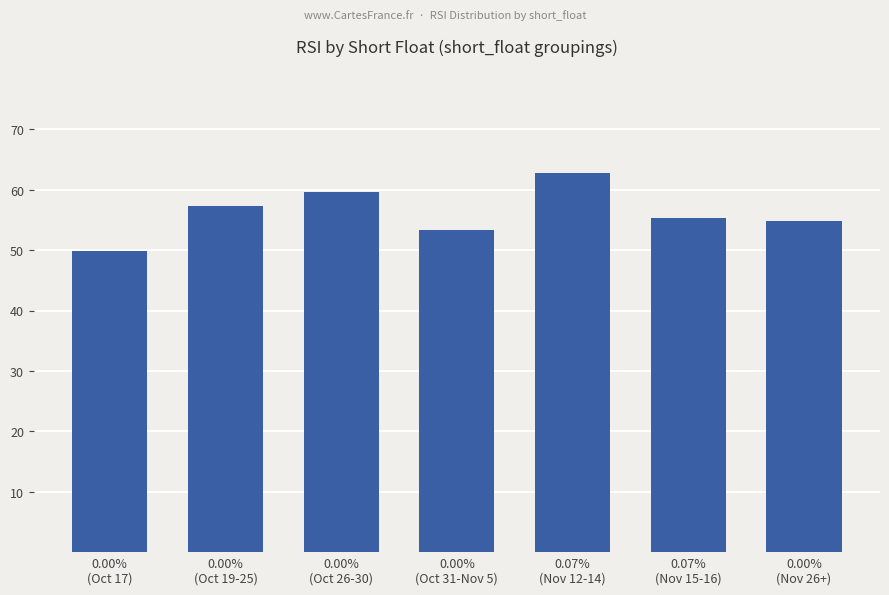

What is the sum of all values?

392.8